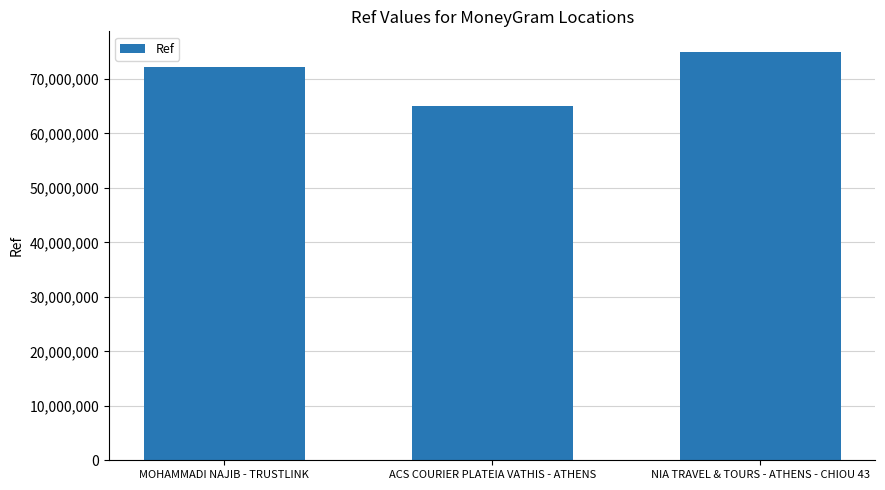

How many bars are there in total?

3